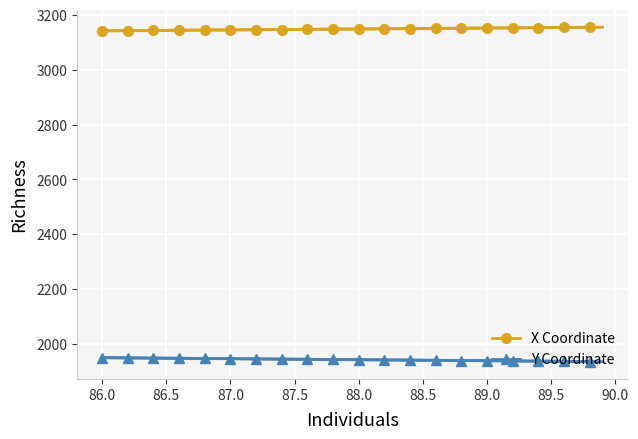

What is the maximum value for Y Coordinate?

1949.9